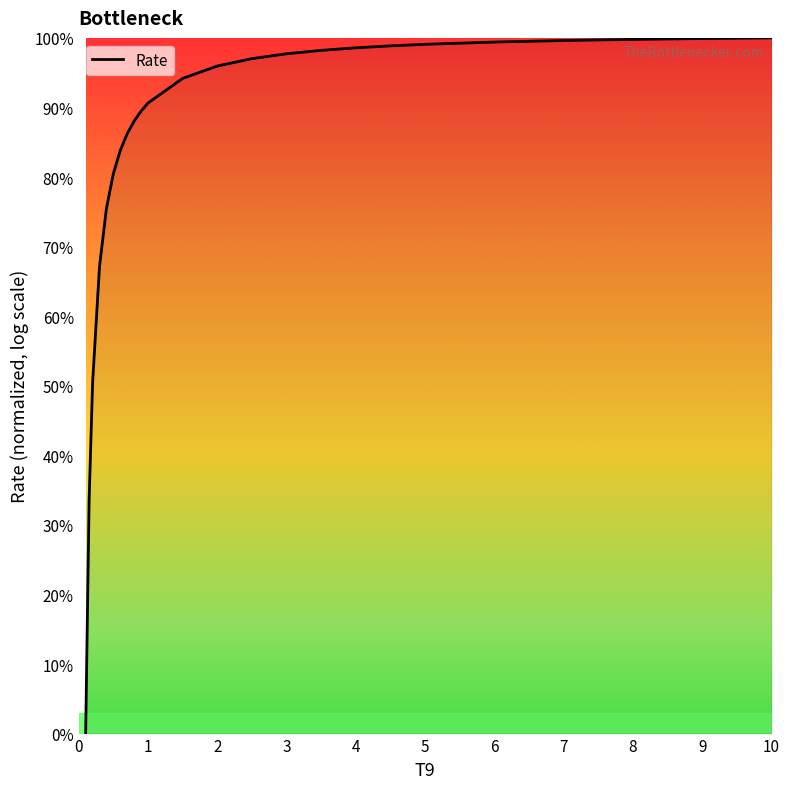

What is the difference between the maximum and minimum values?

100.0